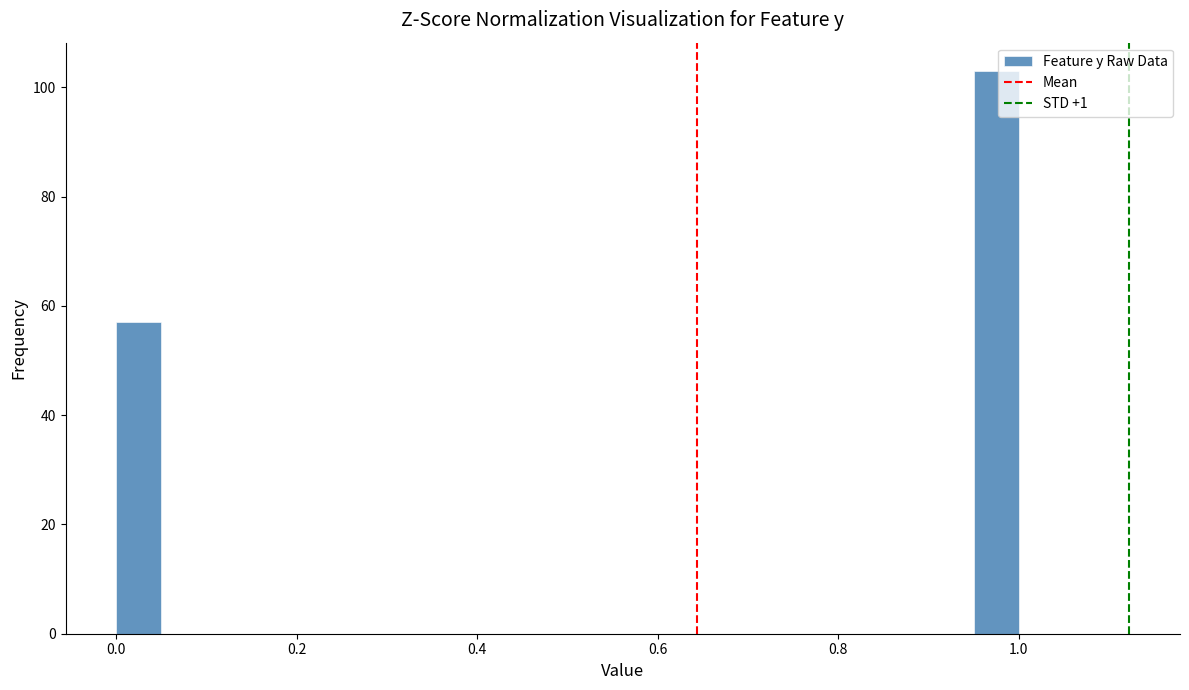

Read against the x-axis, roughly where is the centre of the tallest bar?

0.98